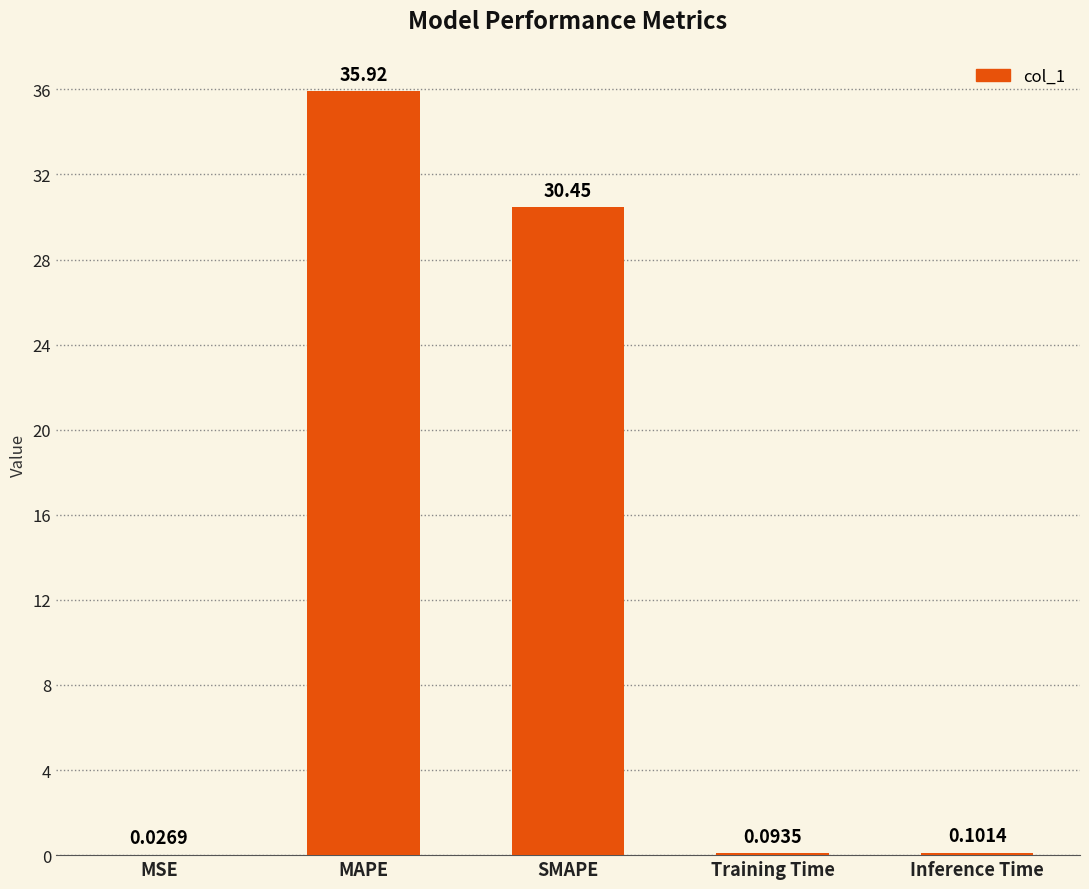

The value at SMAPE is 8.2. True or false?

False